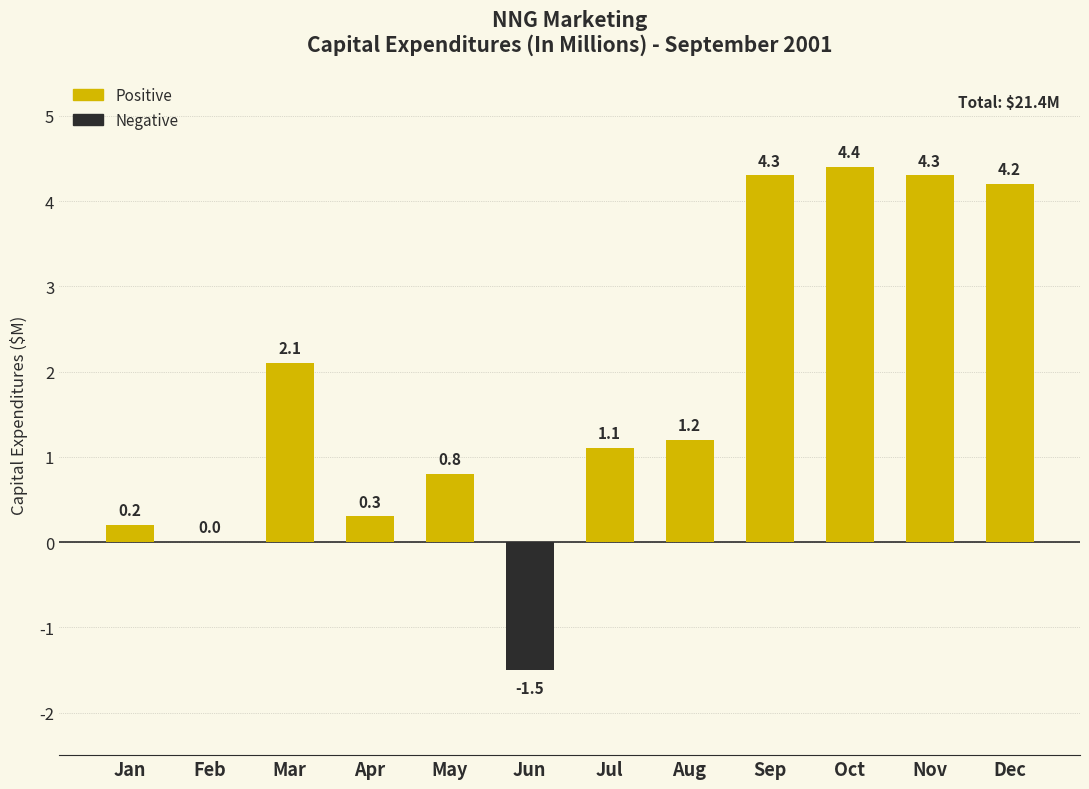

Read the value at Dec.

4.2